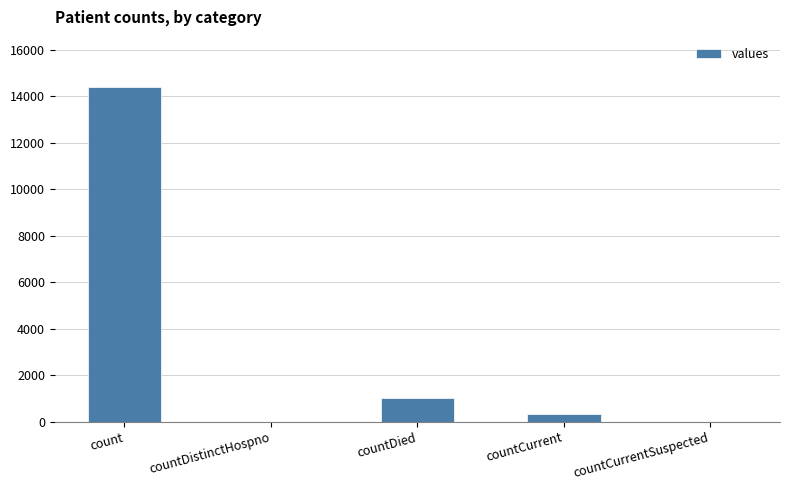

At which label is the value closest to 7193?

countDied